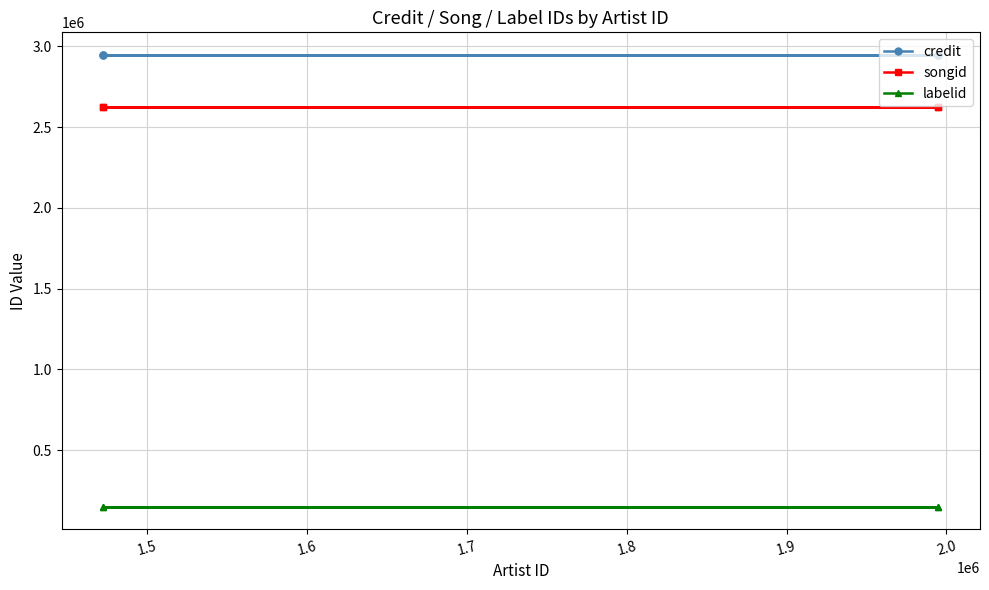

Which series has the largest total across all categories?

credit